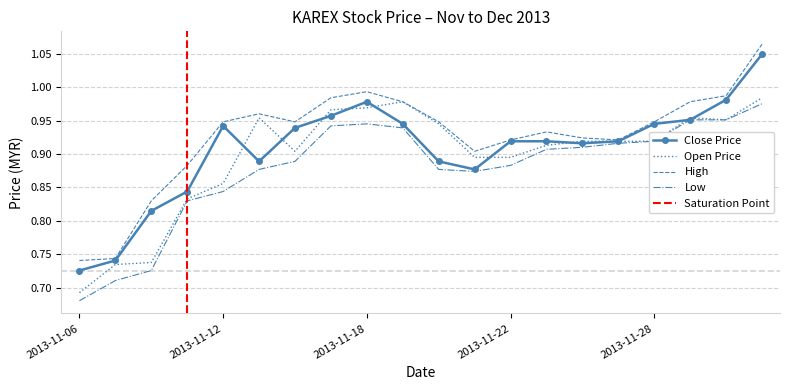

True or false: high and close cross at least once.

False